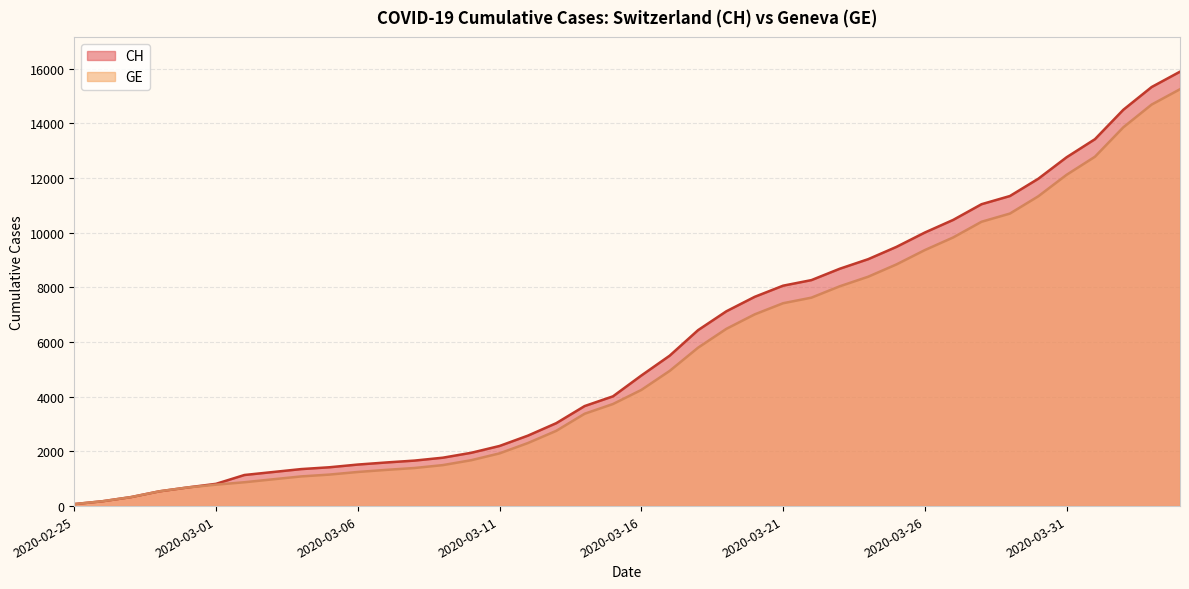

Reading left to right, what are all the values shown in this chart?

CH: 2020-02-25=73	2020-02-26=178	2020-02-27=329	2020-02-28=540	2020-02-29=682	2020-03-01=814	2020-03-02=1137	2020-03-03=1245	2020-03-04=1353	2020-03-05=1420	2020-03-06=1519	2020-03-07=1595	2020-03-08=1664	2020-03-09=1770	2020-03-10=1949	2020-03-11=2199	2020-03-12=2577	2020-03-13=3033	2020-03-14=3658	2020-03-15=4014	2020-03-16=4775	2020-03-17=5501	2020-03-18=6434	2020-03-19=7125	2020-03-20=7654	2020-03-21=8061	2020-03-22=8265	2020-03-23=8681	2020-03-24=9030	2020-03-25=9481	2020-03-26=10005	2020-03-27=10467	2020-03-28=11041	2020-03-29=11340	2020-03-30=11971	2020-03-31=12758	2020-04-01=13419	2020-04-02=14494	2020-04-03=15327	2020-04-04=15888
GE: 2020-02-25=73	2020-02-26=178	2020-02-27=329	2020-02-28=540	2020-02-29=682	2020-03-01=784	2020-03-02=872	2020-03-03=979	2020-03-04=1085	2020-03-05=1152	2020-03-06=1248	2020-03-07=1324	2020-03-08=1393	2020-03-09=1499	2020-03-10=1678	2020-03-11=1928	2020-03-12=2306	2020-03-13=2752	2020-03-14=3377	2020-03-15=3733	2020-03-16=4248	2020-03-17=4944	2020-03-18=5792	2020-03-19=6483	2020-03-20=7012	2020-03-21=7419	2020-03-22=7623	2020-03-23=8039	2020-03-24=8388	2020-03-25=8839	2020-03-26=9363	2020-03-27=9825	2020-03-28=10399	2020-03-29=10698	2020-03-30=11329	2020-03-31=12116	2020-04-01=12777	2020-04-02=13852	2020-04-03=14685	2020-04-04=15246